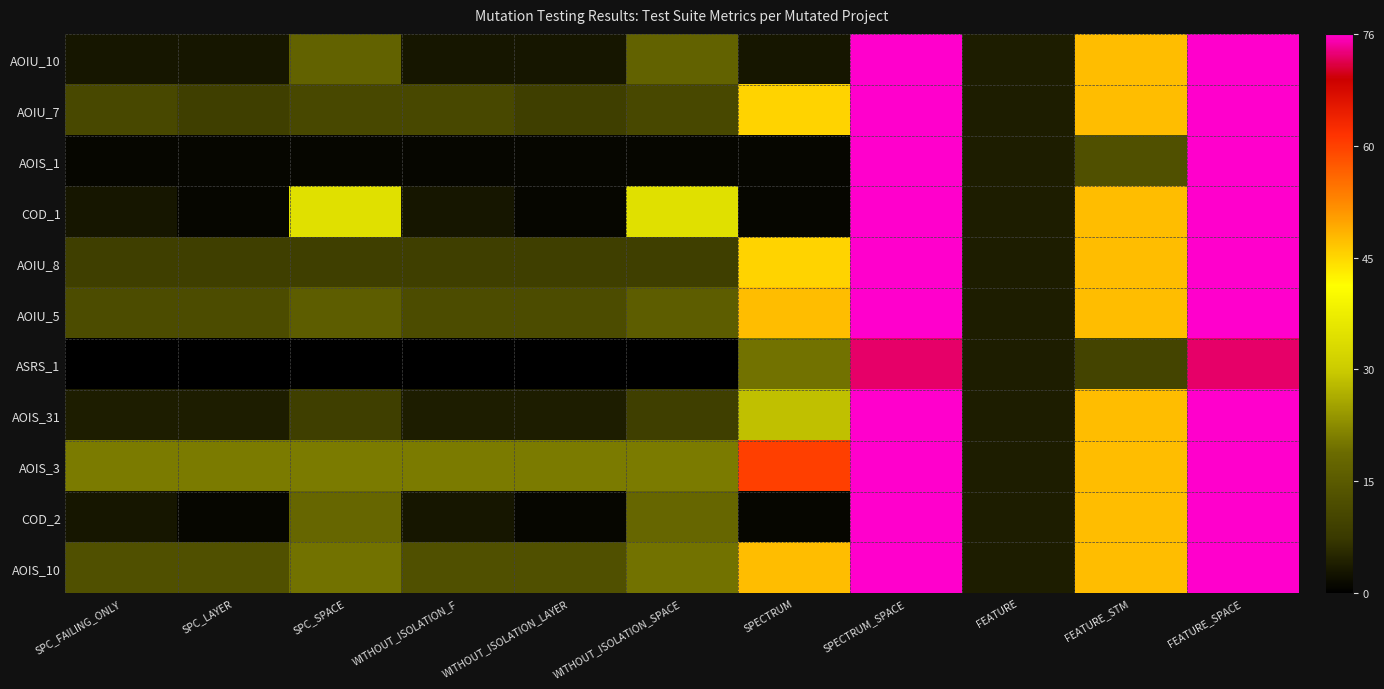

Reading right to left, list all the values displayed in this chart.

AOIU_10: FEATURE_SPACE=76	FEATURE_STM=48	FEATURE=4	SPECTRUM_SPACE=76	SPECTRUM=3	WITHOUT_ISOLATION_SPACE=17	WITHOUT_ISOLATION_LAYER=3	WITHOUT_ISOLATION_F=3	SPC_SPACE=17	SPC_LAYER=3	SPC_FAILING_ONLY=3
AOIU_7: FEATURE_SPACE=76	FEATURE_STM=48	FEATURE=4	SPECTRUM_SPACE=76	SPECTRUM=46	WITHOUT_ISOLATION_SPACE=11	WITHOUT_ISOLATION_LAYER=9	WITHOUT_ISOLATION_F=11	SPC_SPACE=11	SPC_LAYER=9	SPC_FAILING_ONLY=11
AOIS_1: FEATURE_SPACE=76	FEATURE_STM=13	FEATURE=4	SPECTRUM_SPACE=76	SPECTRUM=1	WITHOUT_ISOLATION_SPACE=1	WITHOUT_ISOLATION_LAYER=1	WITHOUT_ISOLATION_F=1	SPC_SPACE=1	SPC_LAYER=1	SPC_FAILING_ONLY=1
COD_1: FEATURE_SPACE=76	FEATURE_STM=48	FEATURE=4	SPECTRUM_SPACE=76	SPECTRUM=1	WITHOUT_ISOLATION_SPACE=35	WITHOUT_ISOLATION_LAYER=1	WITHOUT_ISOLATION_F=3	SPC_SPACE=35	SPC_LAYER=1	SPC_FAILING_ONLY=3
AOIU_8: FEATURE_SPACE=76	FEATURE_STM=48	FEATURE=4	SPECTRUM_SPACE=76	SPECTRUM=46	WITHOUT_ISOLATION_SPACE=9	WITHOUT_ISOLATION_LAYER=9	WITHOUT_ISOLATION_F=9	SPC_SPACE=9	SPC_LAYER=9	SPC_FAILING_ONLY=9
AOIU_5: FEATURE_SPACE=76	FEATURE_STM=48	FEATURE=4	SPECTRUM_SPACE=76	SPECTRUM=48	WITHOUT_ISOLATION_SPACE=16	WITHOUT_ISOLATION_LAYER=12	WITHOUT_ISOLATION_F=12	SPC_SPACE=16	SPC_LAYER=12	SPC_FAILING_ONLY=12
ASRS_1: FEATURE_SPACE=73	FEATURE_STM=10	FEATURE=4	SPECTRUM_SPACE=73	SPECTRUM=20	WITHOUT_ISOLATION_SPACE=0	WITHOUT_ISOLATION_LAYER=0	WITHOUT_ISOLATION_F=0	SPC_SPACE=0	SPC_LAYER=0	SPC_FAILING_ONLY=0
AOIS_31: FEATURE_SPACE=76	FEATURE_STM=48	FEATURE=4	SPECTRUM_SPACE=76	SPECTRUM=29	WITHOUT_ISOLATION_SPACE=9	WITHOUT_ISOLATION_LAYER=4	WITHOUT_ISOLATION_F=4	SPC_SPACE=9	SPC_LAYER=4	SPC_FAILING_ONLY=4
AOIS_3: FEATURE_SPACE=76	FEATURE_STM=48	FEATURE=4	SPECTRUM_SPACE=76	SPECTRUM=61	WITHOUT_ISOLATION_SPACE=21	WITHOUT_ISOLATION_LAYER=21	WITHOUT_ISOLATION_F=21	SPC_SPACE=21	SPC_LAYER=21	SPC_FAILING_ONLY=21
COD_2: FEATURE_SPACE=76	FEATURE_STM=48	FEATURE=4	SPECTRUM_SPACE=76	SPECTRUM=1	WITHOUT_ISOLATION_SPACE=18	WITHOUT_ISOLATION_LAYER=1	WITHOUT_ISOLATION_F=3	SPC_SPACE=18	SPC_LAYER=1	SPC_FAILING_ONLY=3
AOIS_10: FEATURE_SPACE=76	FEATURE_STM=48	FEATURE=4	SPECTRUM_SPACE=76	SPECTRUM=48	WITHOUT_ISOLATION_SPACE=20	WITHOUT_ISOLATION_LAYER=13	WITHOUT_ISOLATION_F=13	SPC_SPACE=20	SPC_LAYER=13	SPC_FAILING_ONLY=13